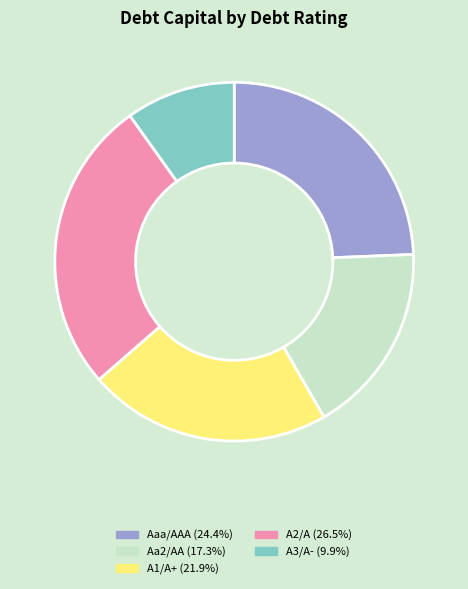

Does A1/A+ represent more than half of the total?

No